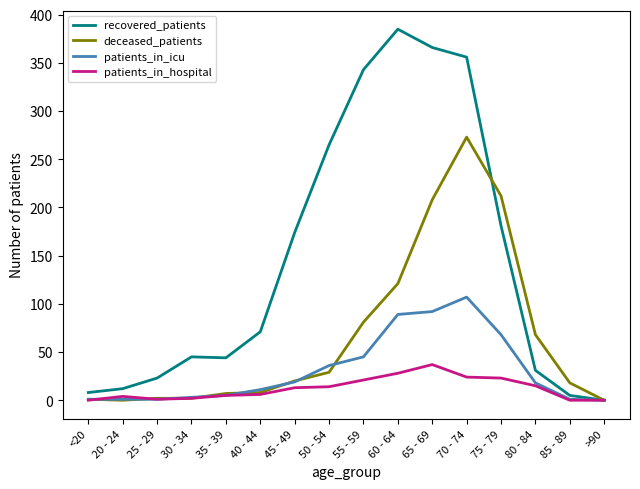

Where is patients_in_icu nearest to the value 53?

55 - 59